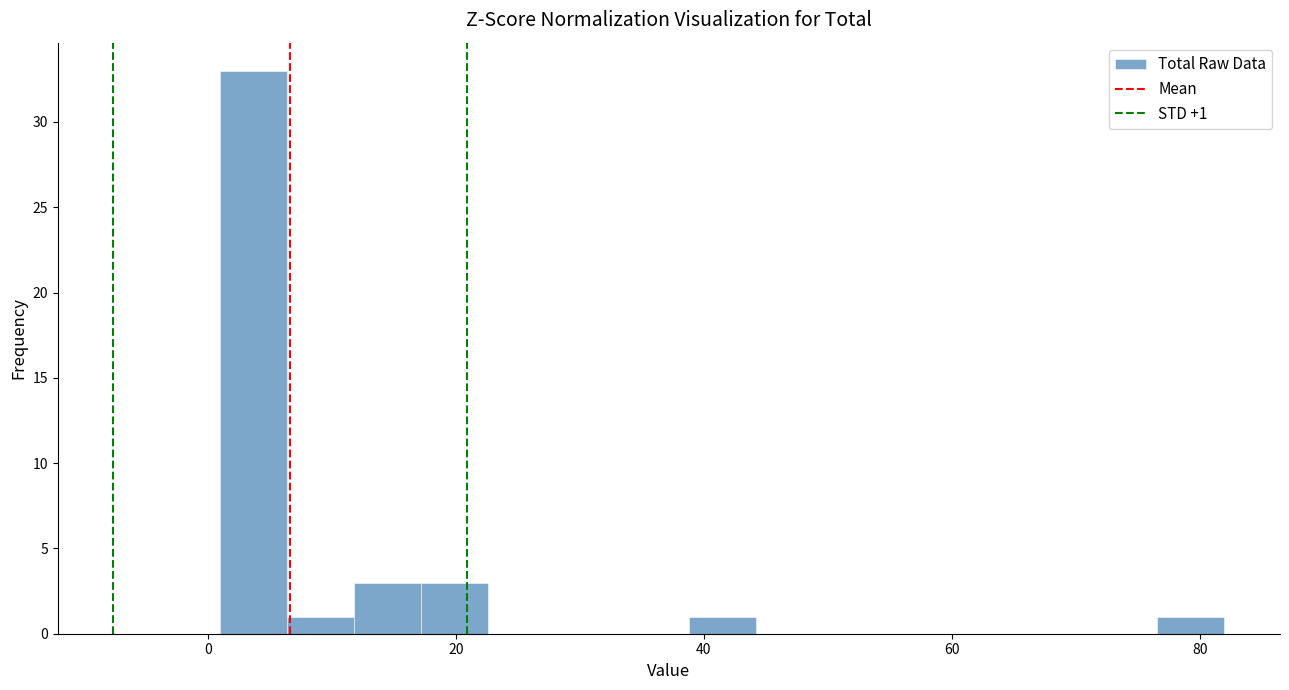

Read against the x-axis, roughly where is the centre of the tallest bar?

4